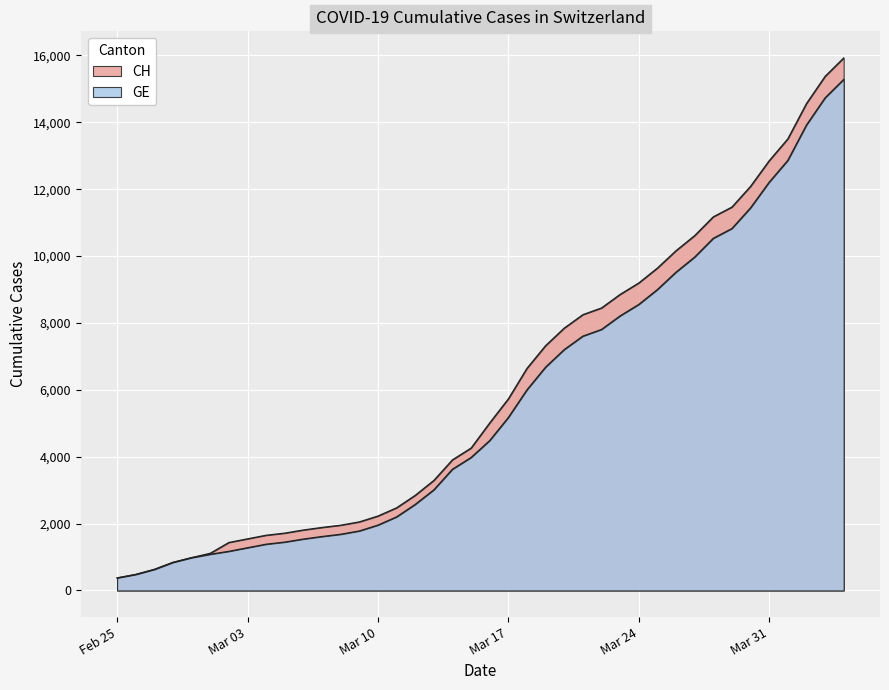

The value of GE at 2020-03-16 is 4485. True or false?

True